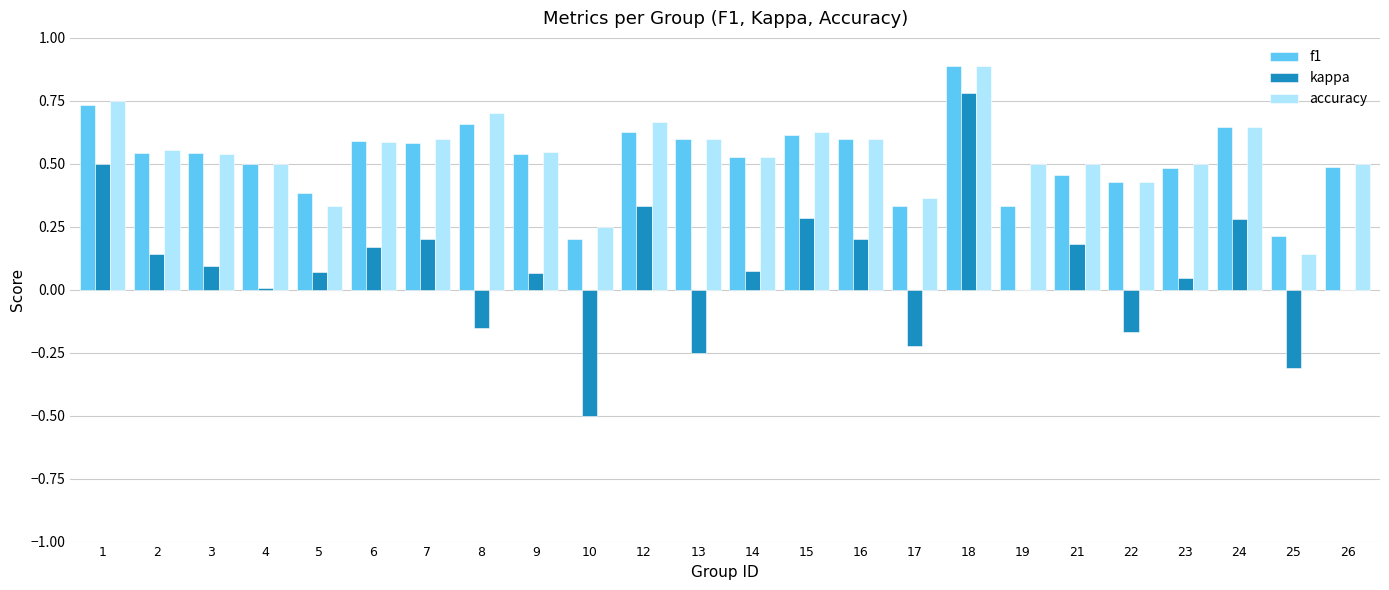

At which label does accuracy reach its peak?

18